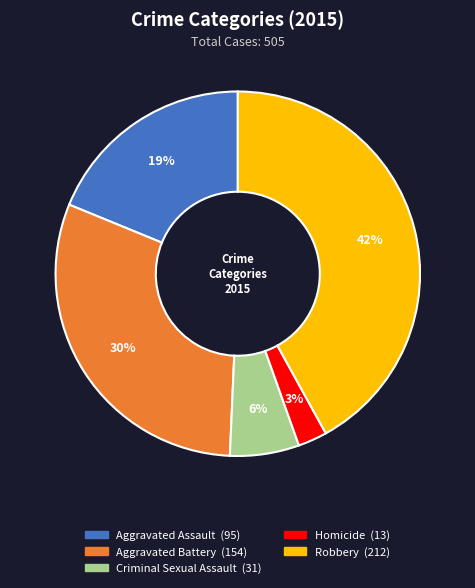

To the nearest percent, what is the average slice percentage?

20%